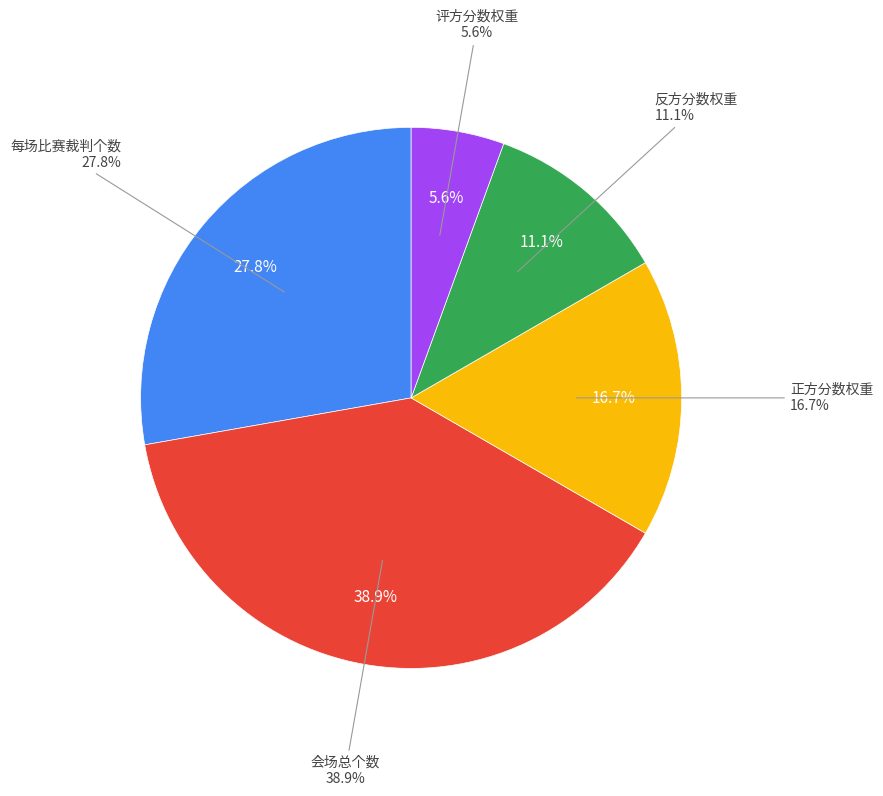

How many segments does this pie chart have?

5